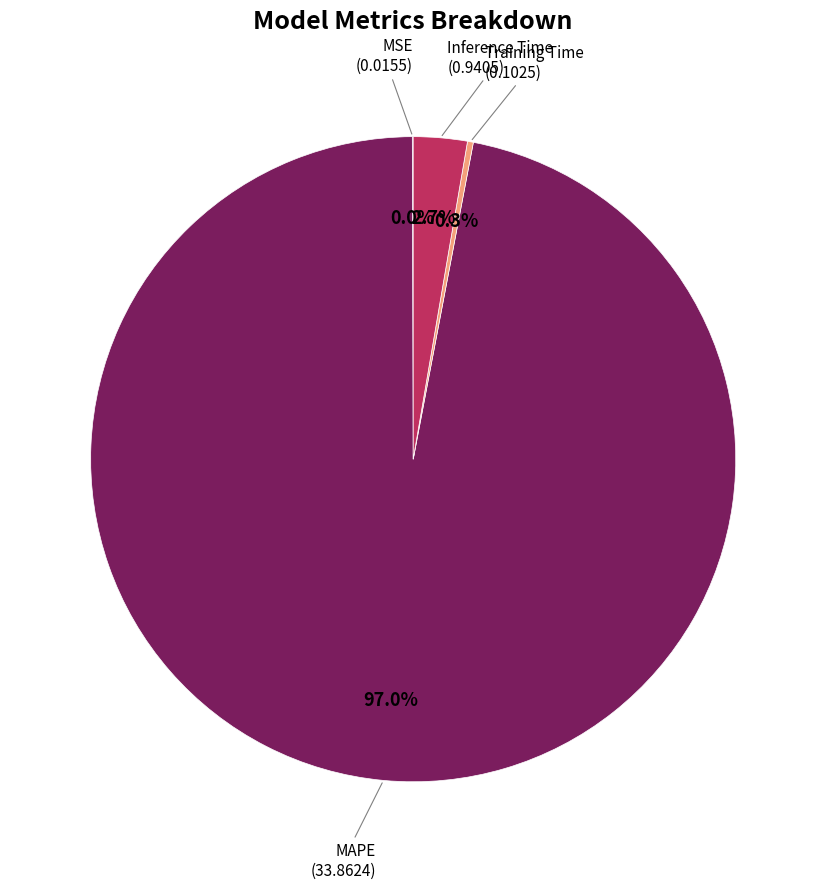

Does any single category account for the majority?

Yes